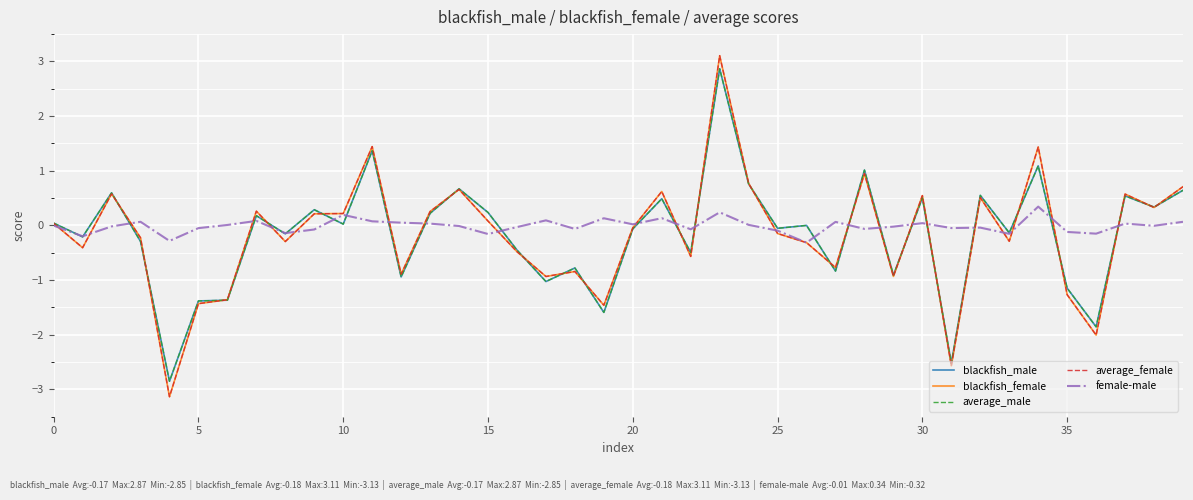

What is the lowest value of the average_female series?

-3.1